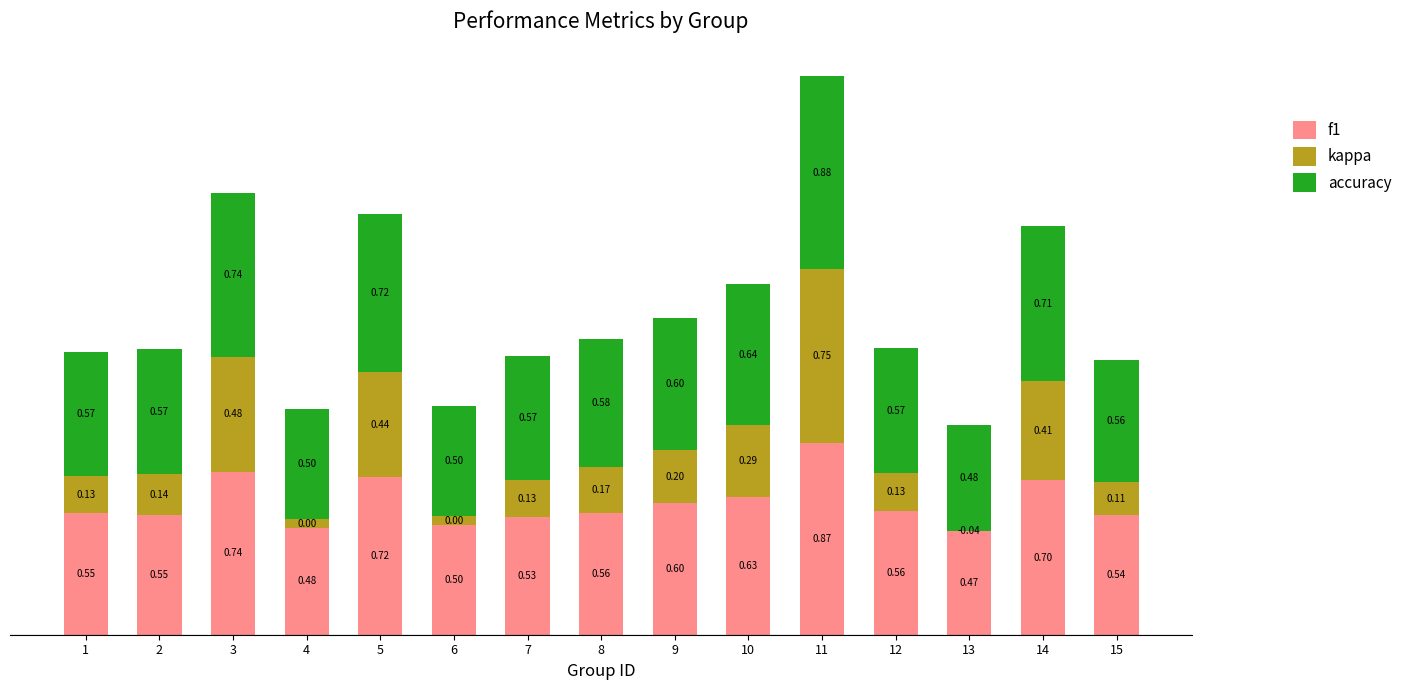

Count the number of data series in this chart.

3